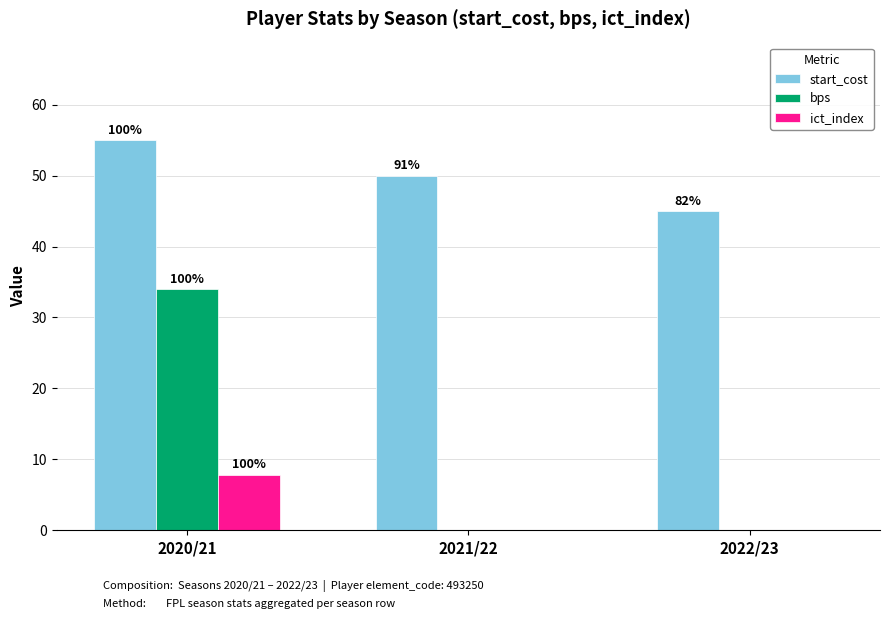

At how many categories does at least one series exceed 20?

3